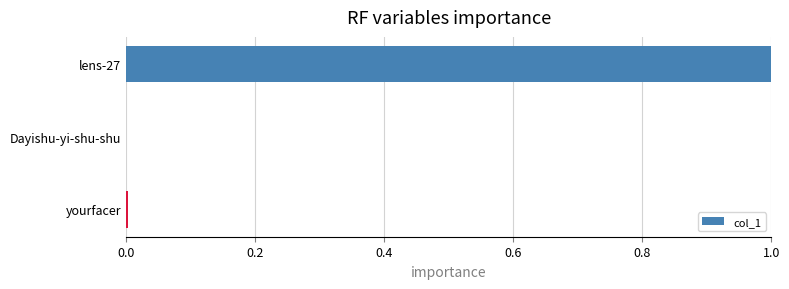

How many data points does each series have?

3